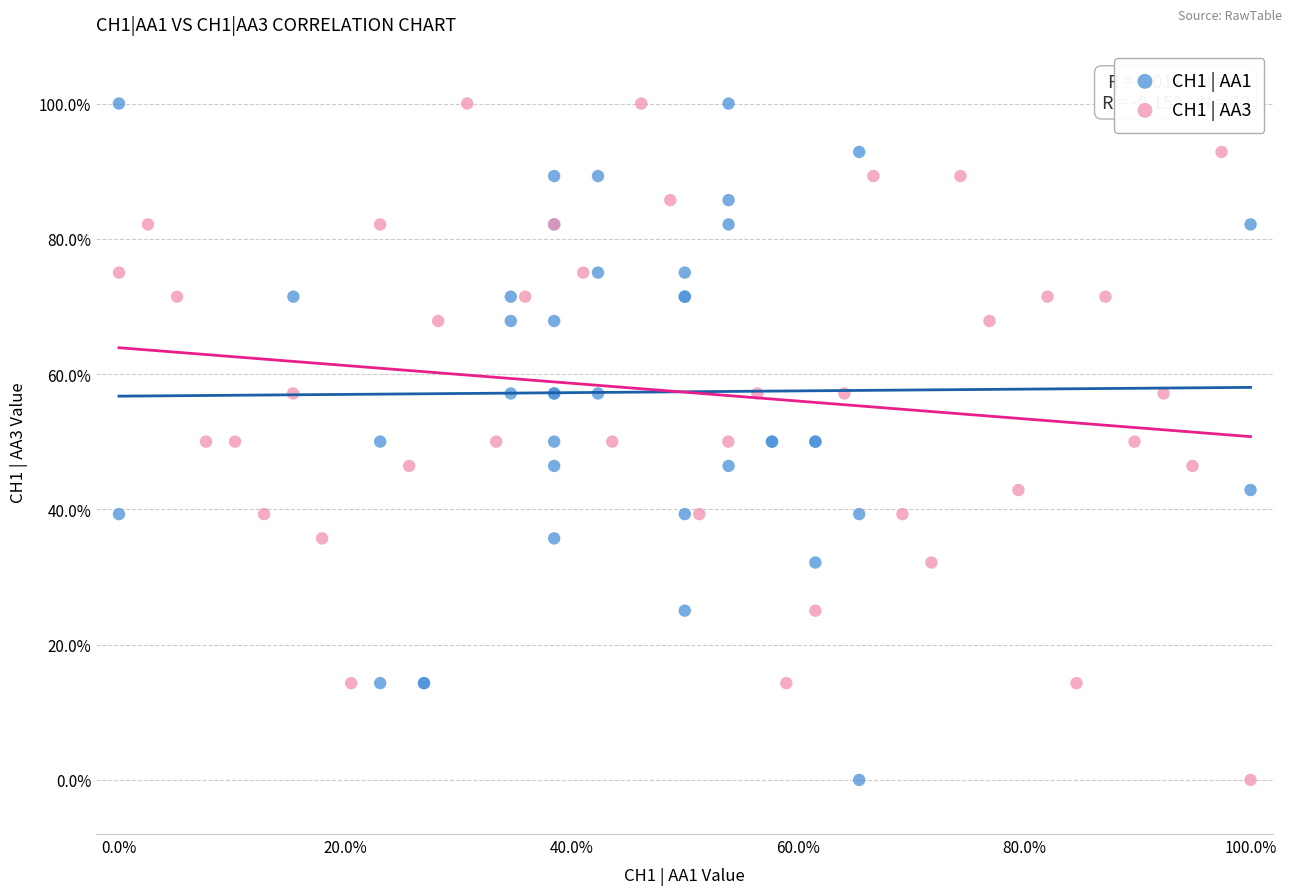

What are all the series names shown in the legend?

CH1 | AA1, CH1 | AA3